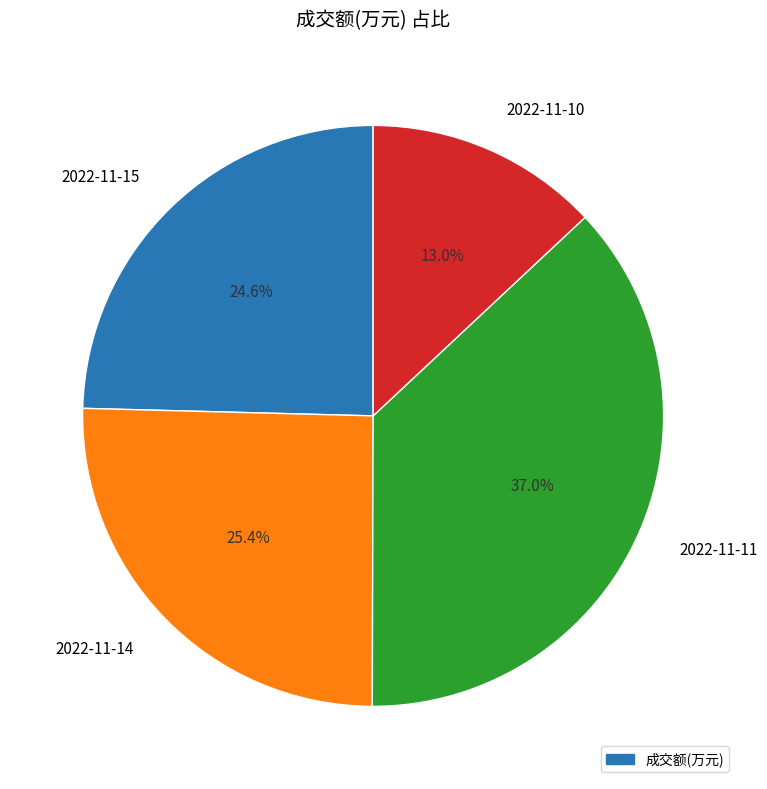

Approximately how many times larger is the value at 2022-11-11 compared to 2022-11-14?

1.5